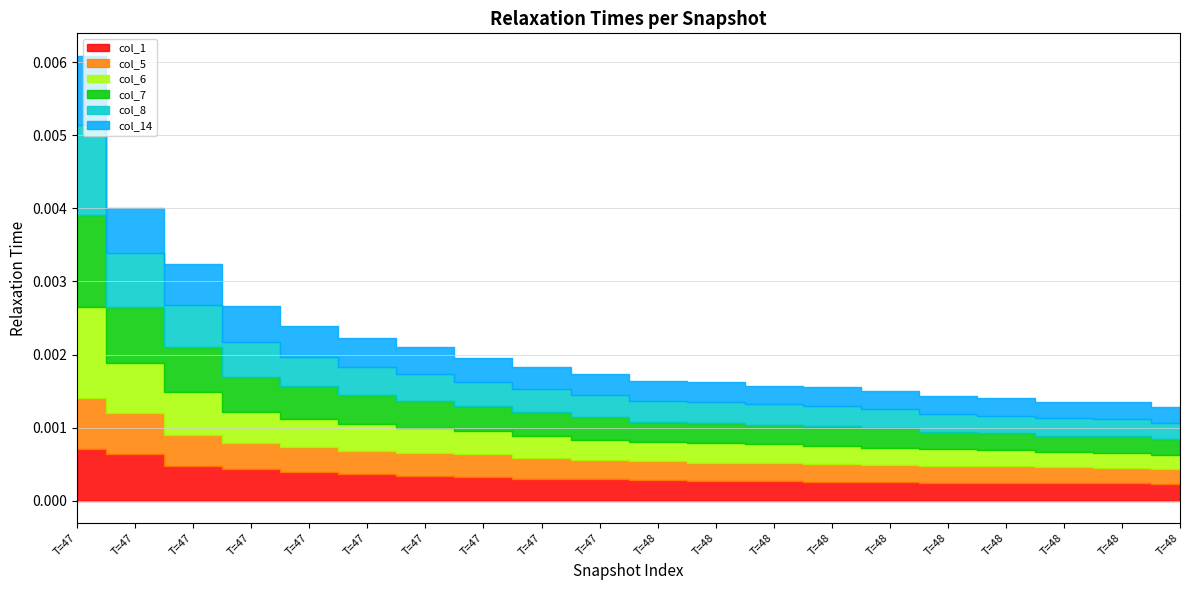

At which category does col_5 reach its first local peak?

T=48